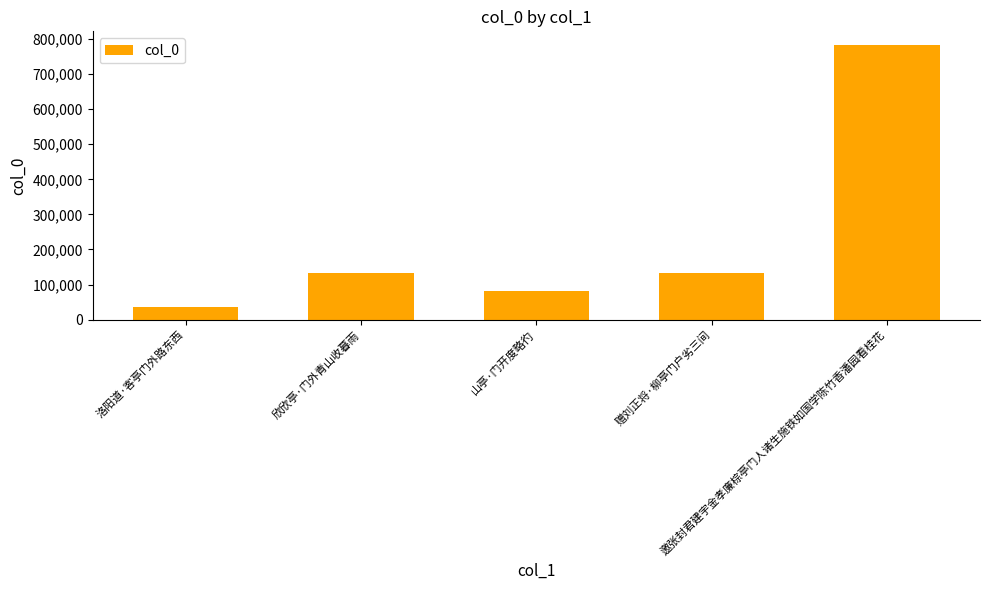

What is the change in value from 洛阳道·客亭门外路东西 to 邀张封君建宇金孝廉棕亭门人诸生施铁如国学陈竹香潘园看桂花?

+746773